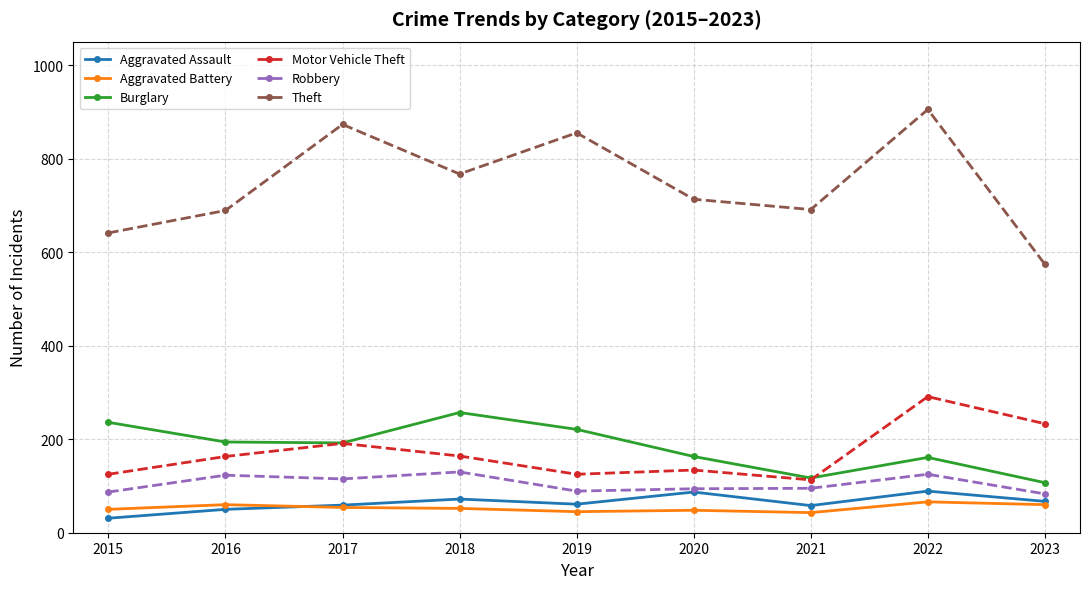

The Burglary series shows 300 at 2016. True or false?

False